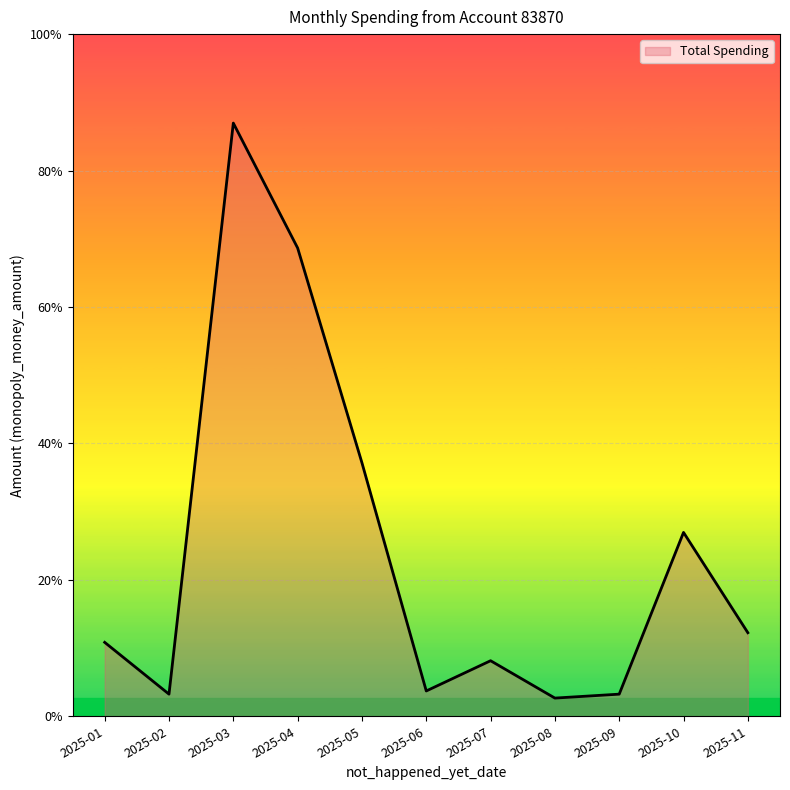

Reading right to left, transcribe all the data shown in this chart.

2025-11=17.0	2025-10=37.4	2025-09=4.5	2025-08=3.7	2025-07=11.3	2025-06=5.2	2025-05=51.6	2025-04=95.3	2025-03=120.7	2025-02=4.5	2025-01=15.0